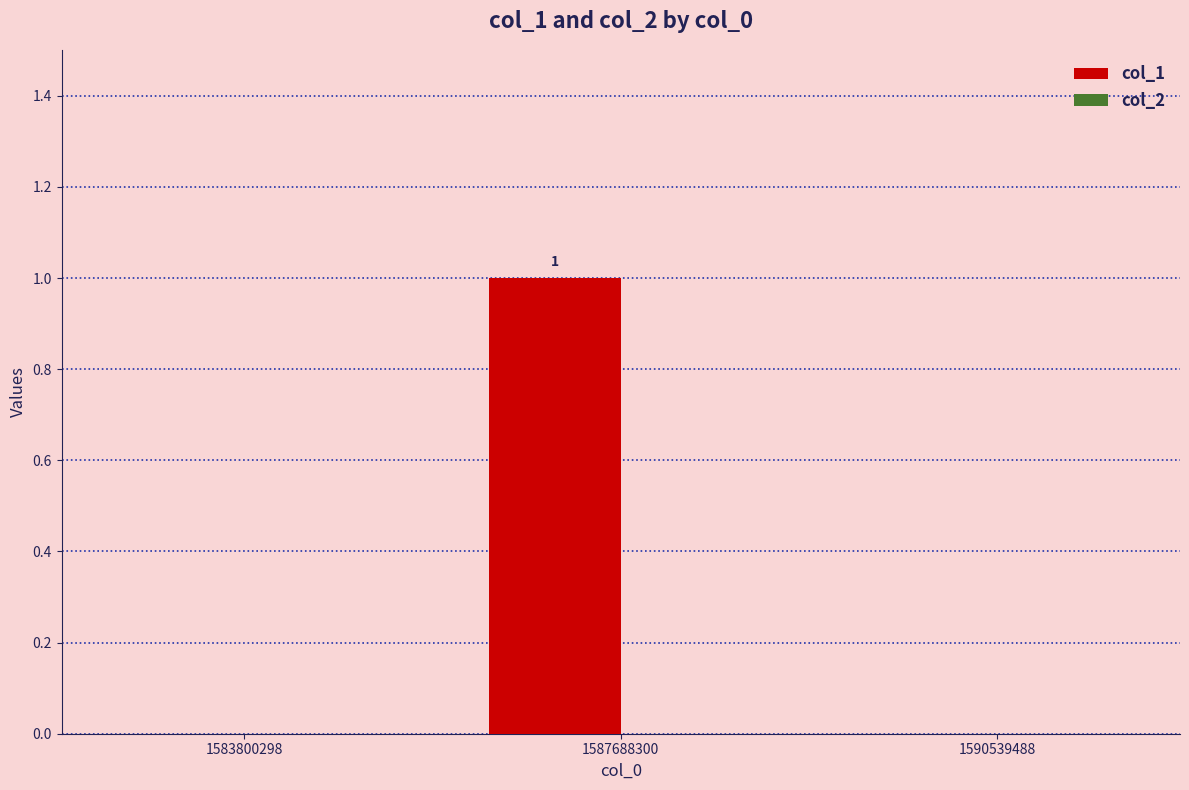

The value at 1583800298 is 0. True or false?

True